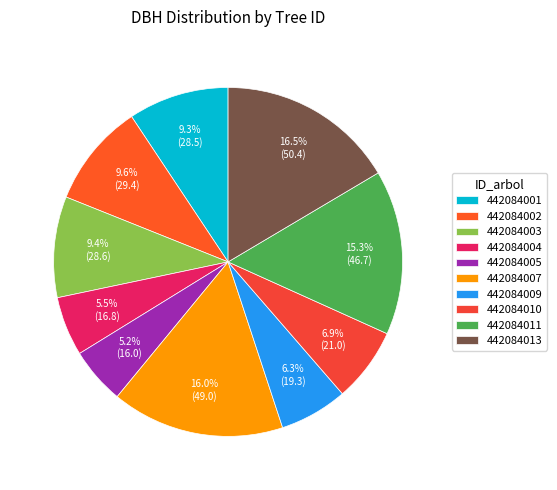

Approximately how many times larger is the value at 442084009 compared to 442084001?

0.7